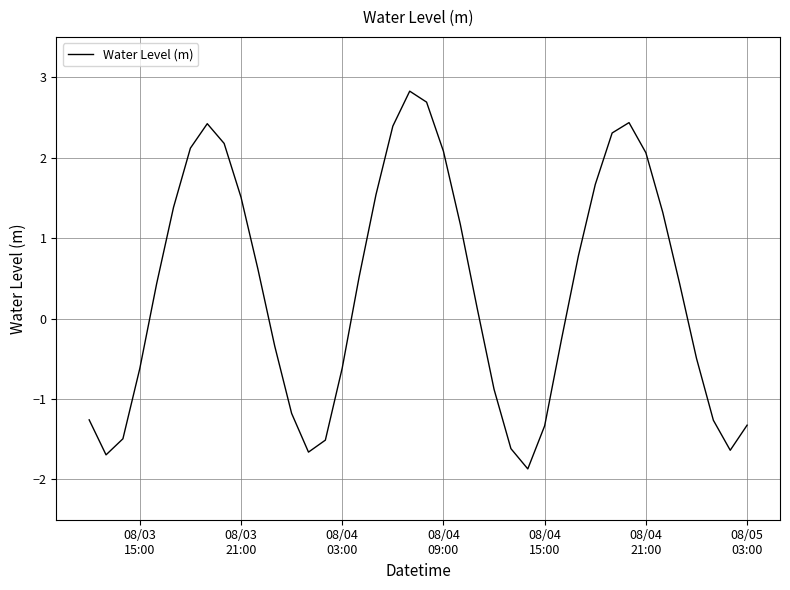

What is the greatest value displayed?

2.8